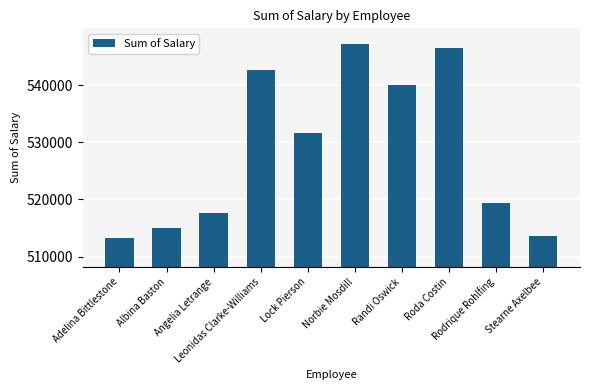

Reading right to left, what are all the values shown in this chart?

513608	519361	546549	539998	547204	531629	542695	517695	514945	513325